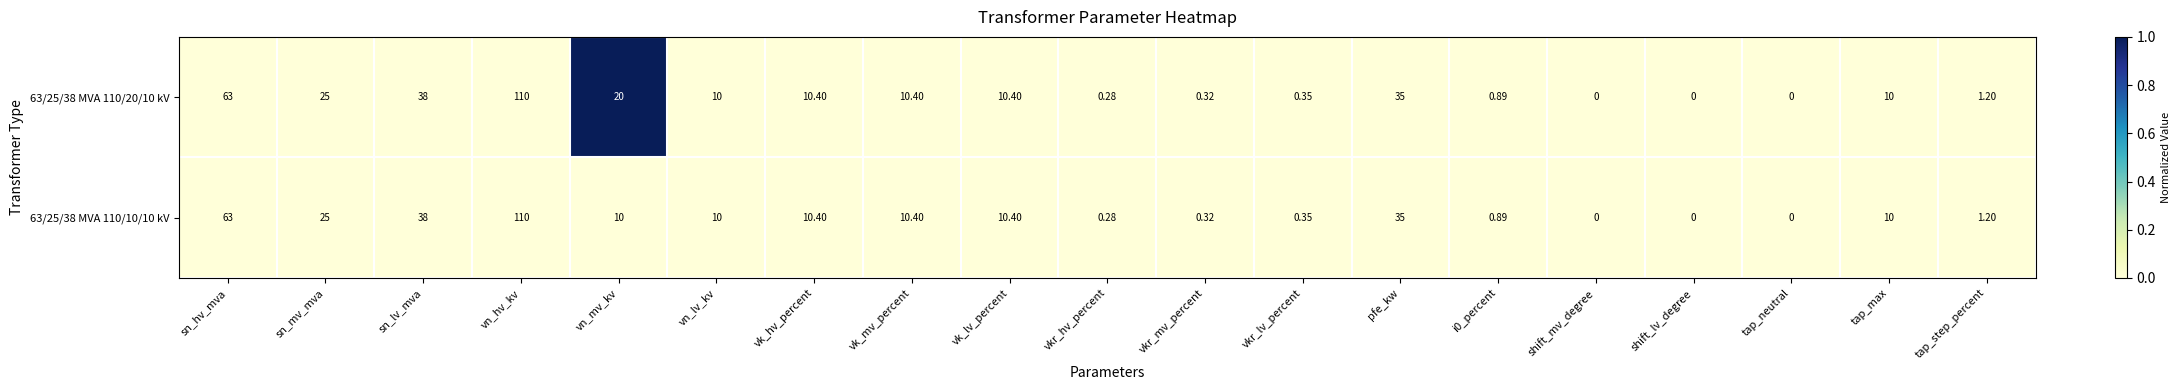

At which label does 63/25/38 MVA 110/20/10 kV first exceed 10?

sn_hv_mva